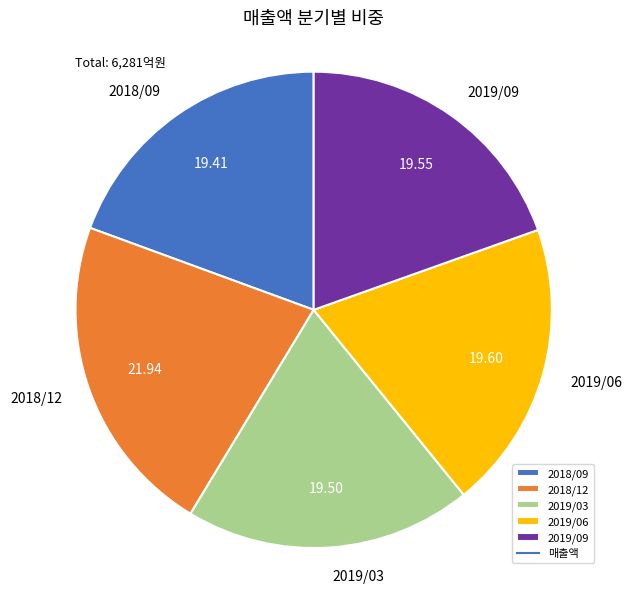

Is 2019/09 the majority of the pie?

No